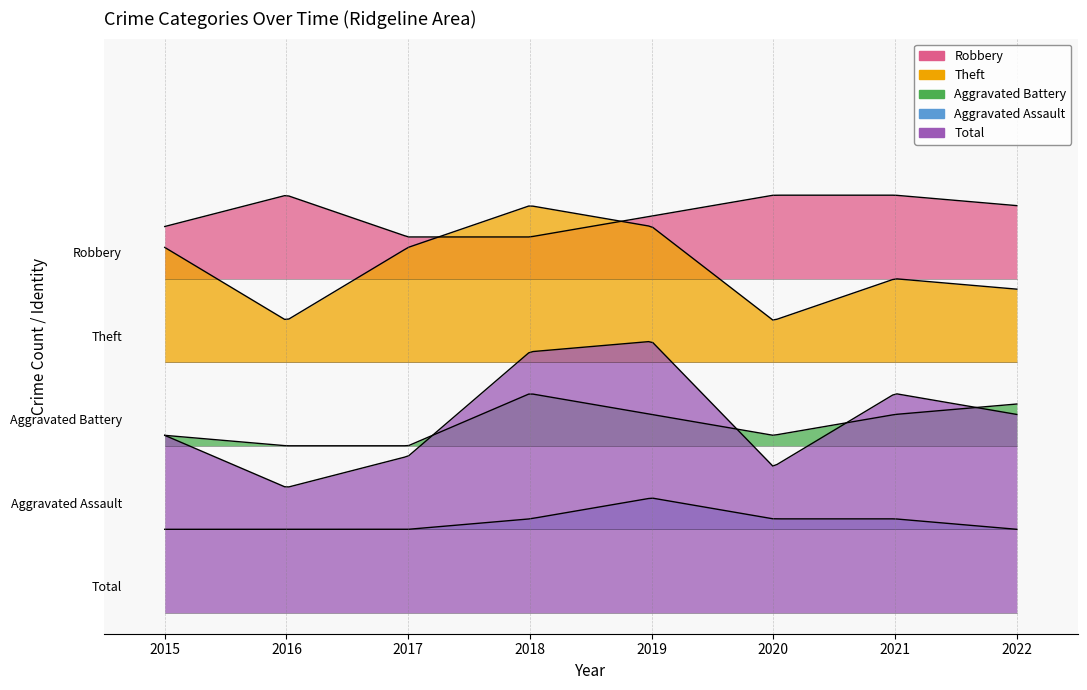

Which category has the lowest value in the Aggravated Assault series?

2015